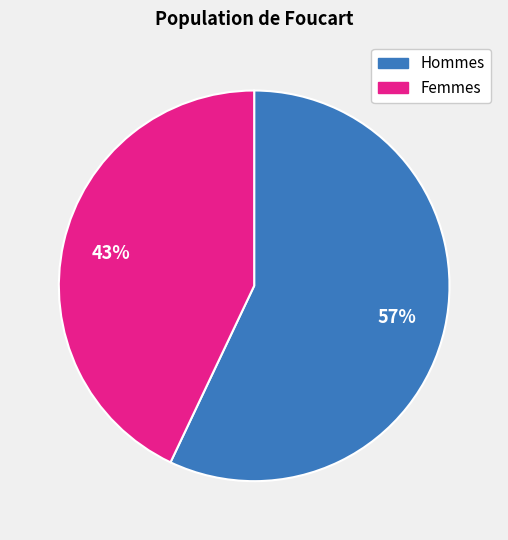

To the nearest percent, what is the average slice percentage?

50%